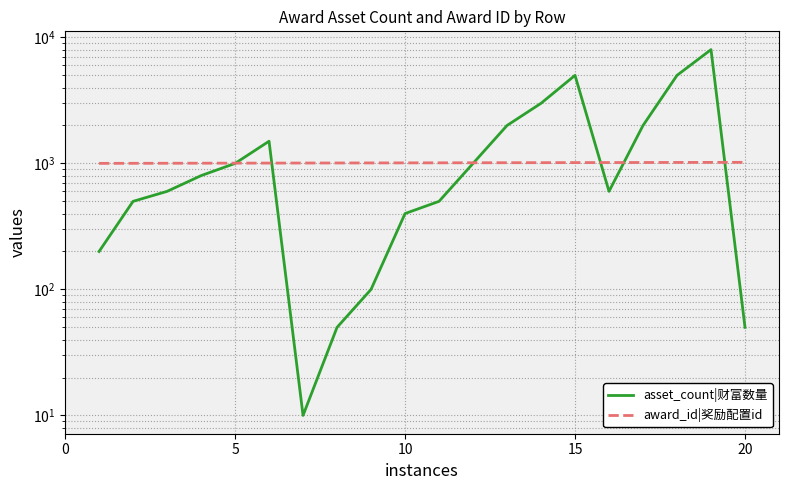

What is the average value of the asset_count|财富数量 series?

1616